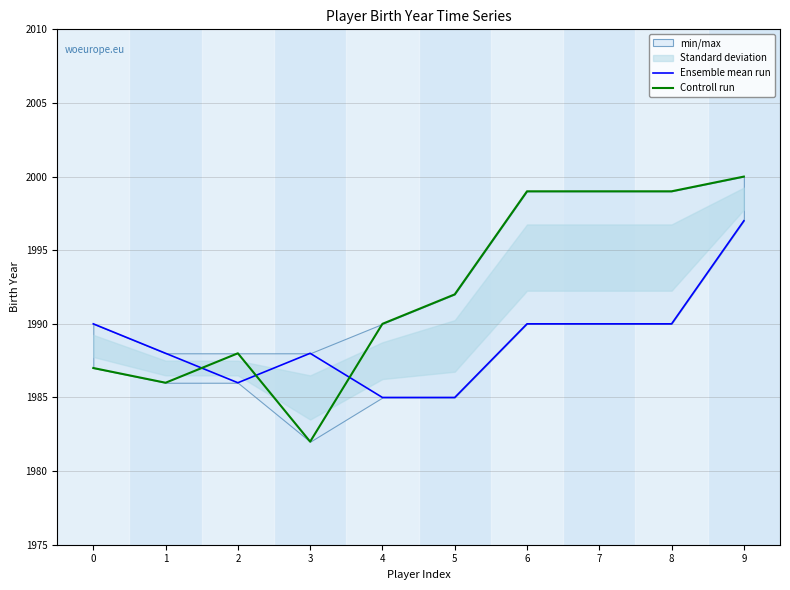

Reading left to right, what are all the values shown in this chart?

Ensemble mean run: 0=1990	1=1988	2=1986	3=1988	4=1985	5=1985	6=1990	7=1990	8=1990	9=1997
Controll run: 0=1987	1=1986	2=1988	3=1982	4=1990	5=1992	6=1999	7=1999	8=1999	9=2000